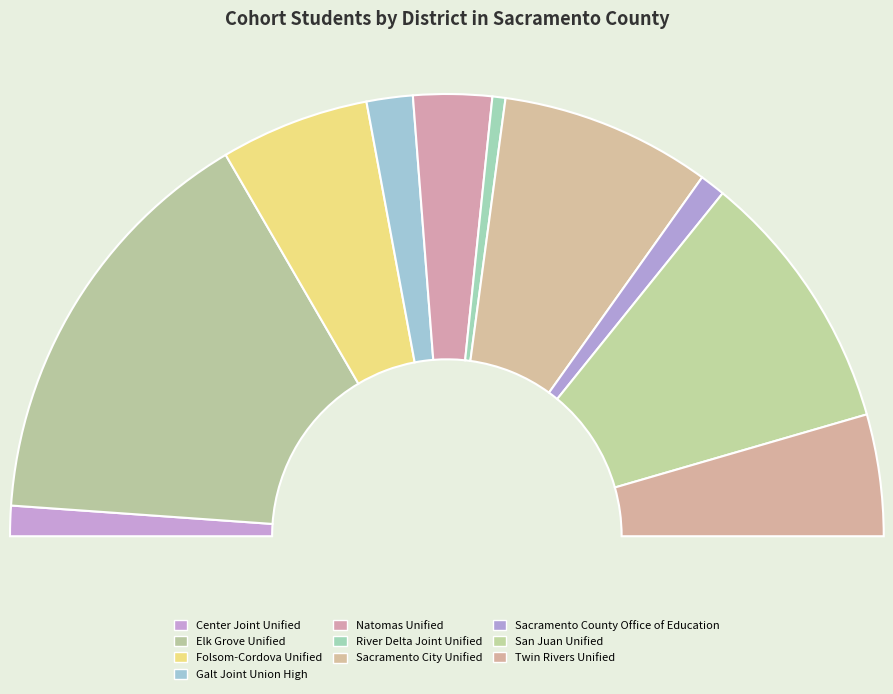

Rank the categories by value from highest to lowest.

Elk Grove Unified, San Juan Unified, Sacramento City Unified, Folsom-Cordova Unified, Twin Rivers Unified, Natomas Unified, Galt Joint Union High, Center Joint Unified, Sacramento County Office of Education, River Delta Joint Unified